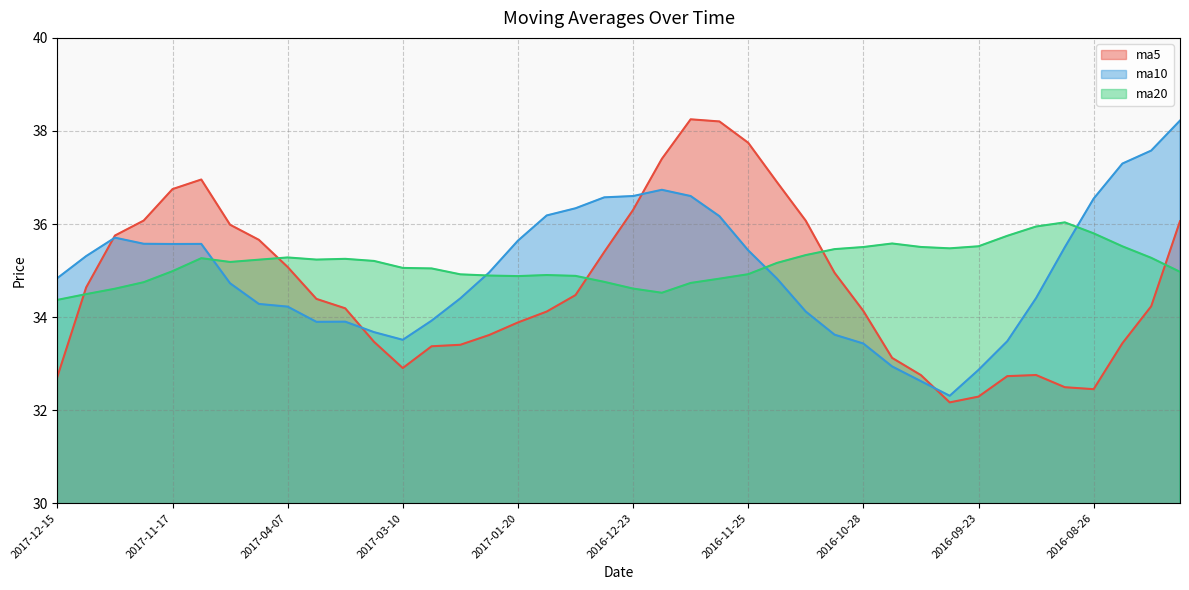

What is the difference between the second highest and second lowest values in the ma10 series?

5.0